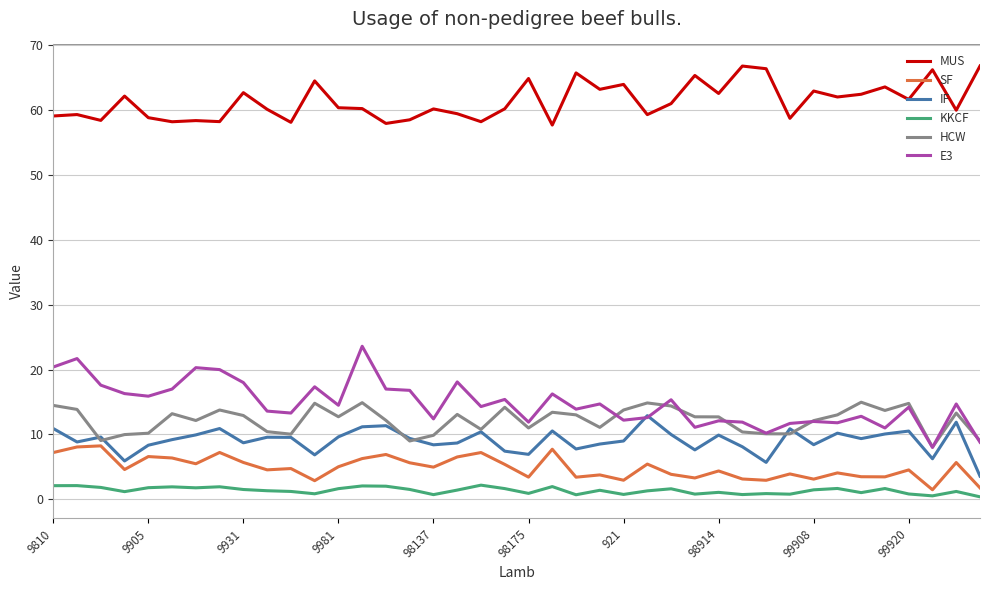

What is the maximum value for HCW?

15.0